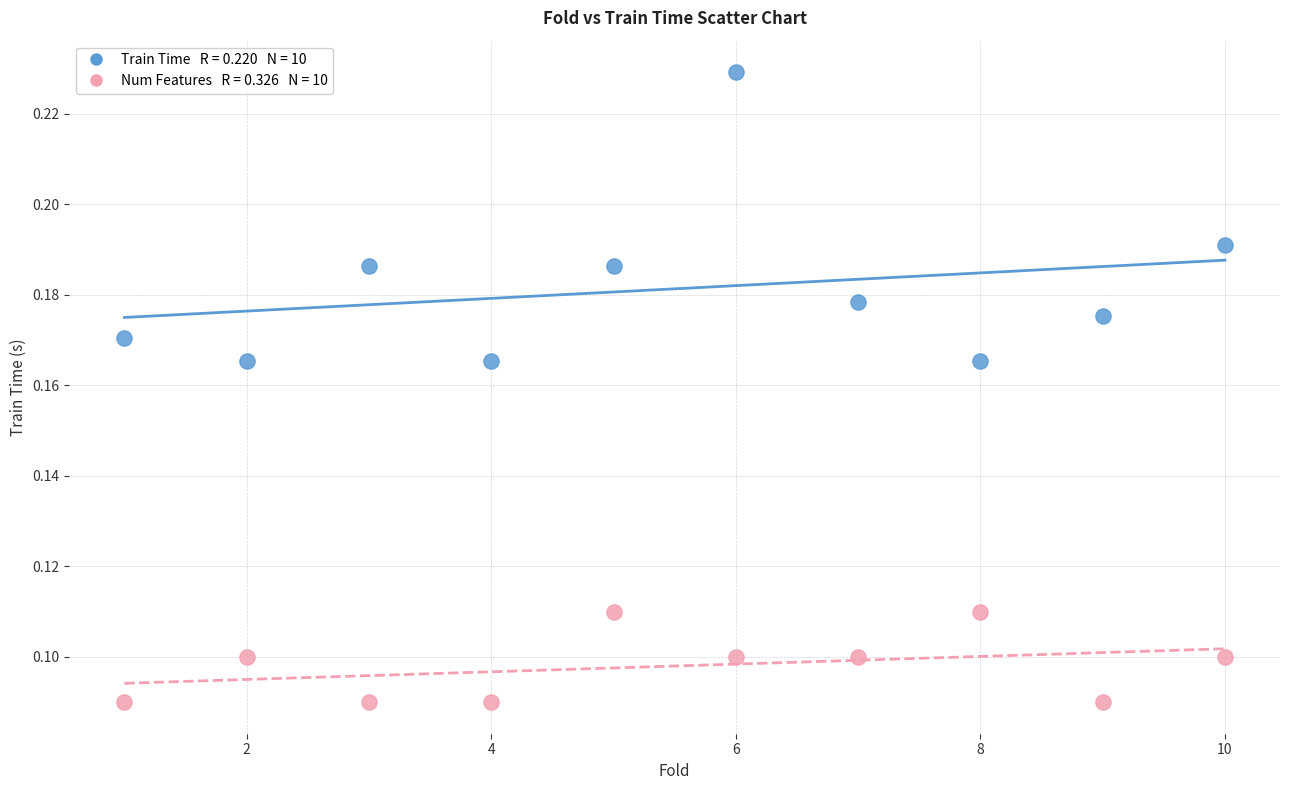

How many points are shown in the scatter plot?

20